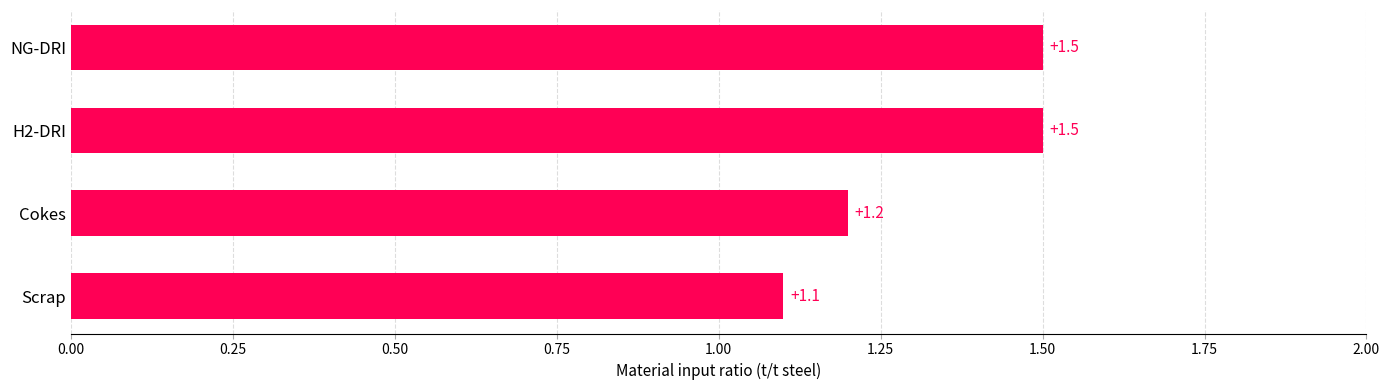

Between Cokes and Scrap, which is larger?

Cokes